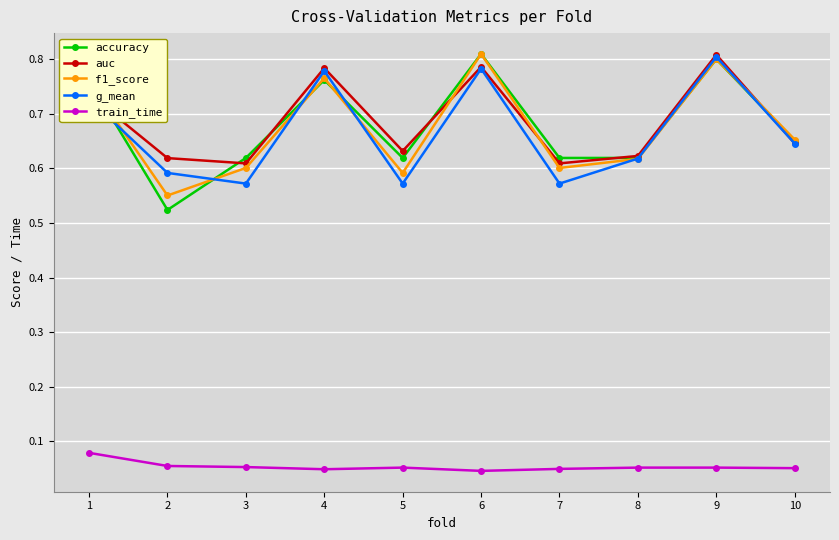

How many auc values are between 0 and 1?

10